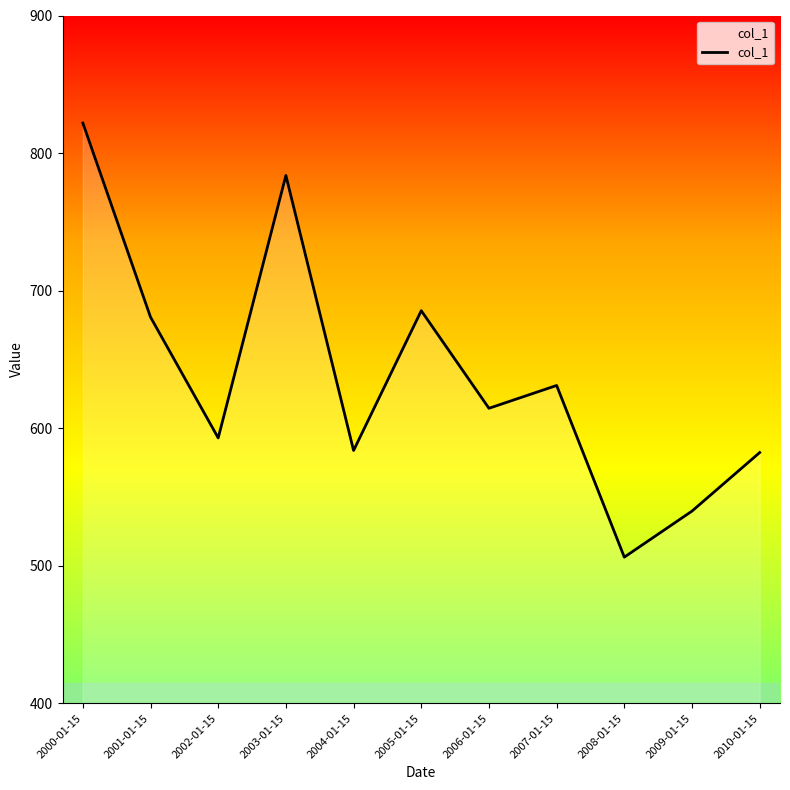

Is it true that the value at 2000-01-15 is 821.9?

True